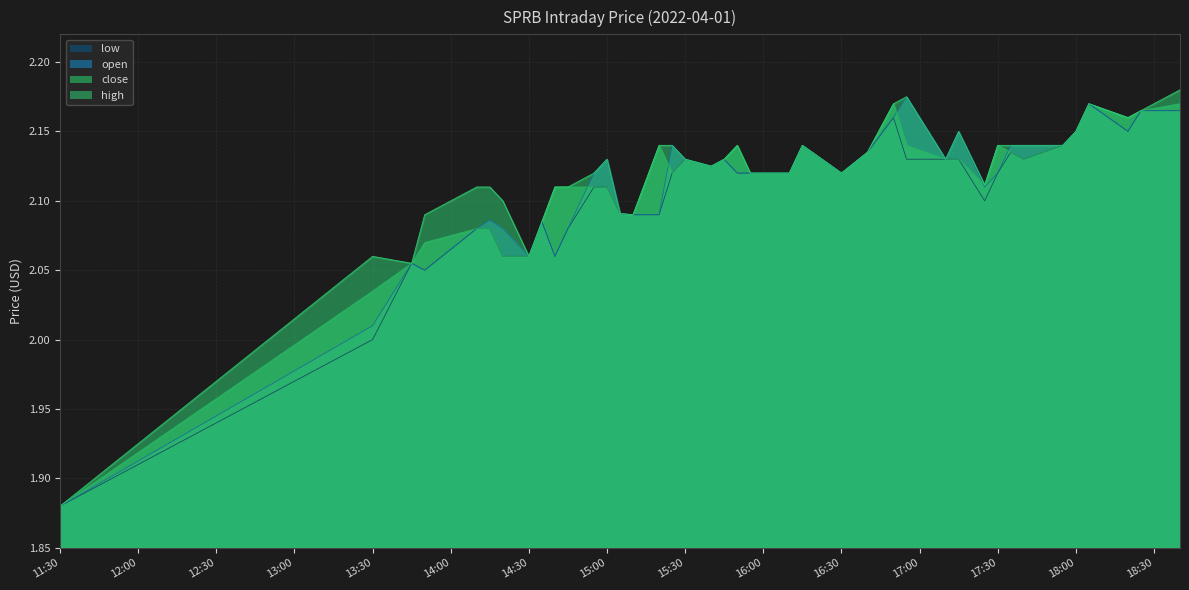

At which label is open closest to 2?

13:30